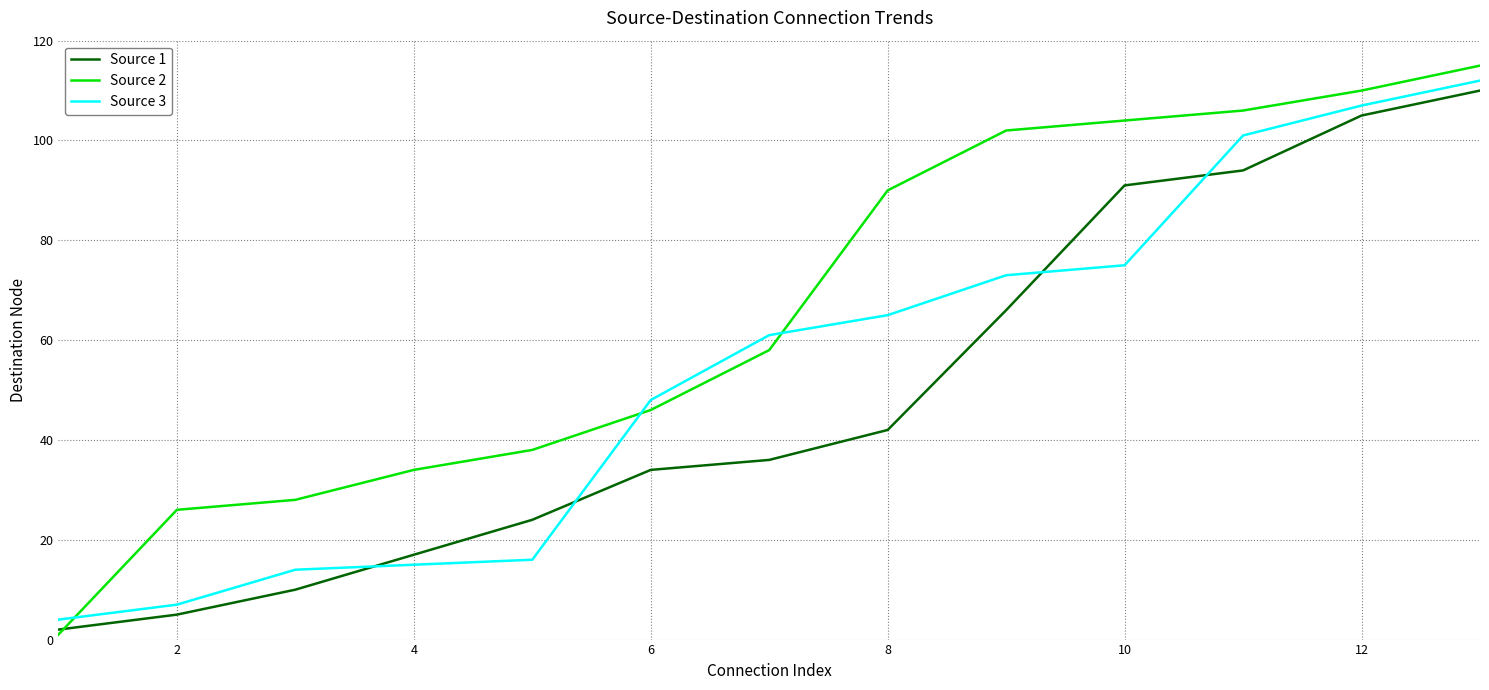

Which series has the largest total across all categories?

Source 2